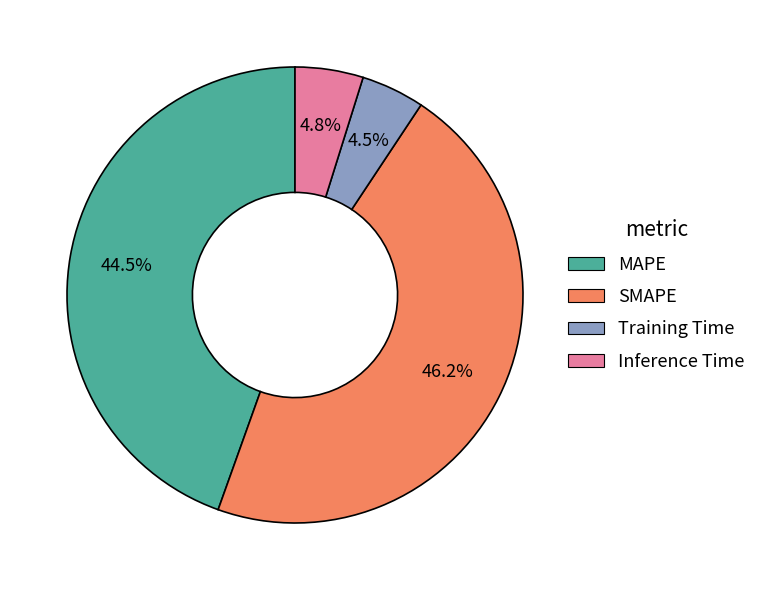

What percentage do SMAPE and MAPE together represent?

90.7%